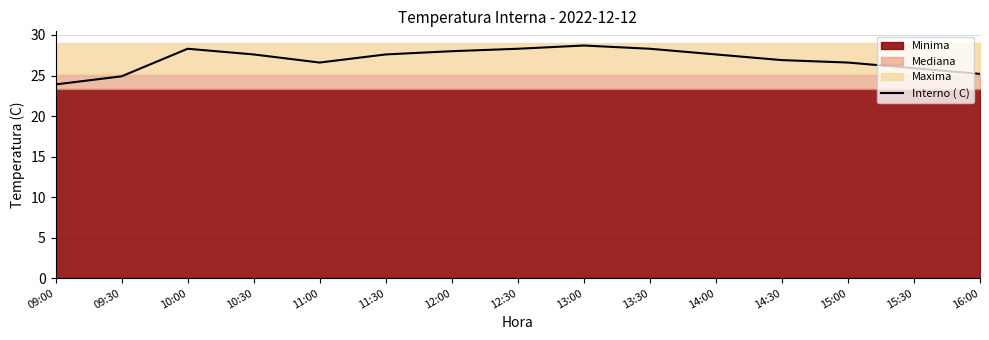

Where does the data first go above 27?

10:00